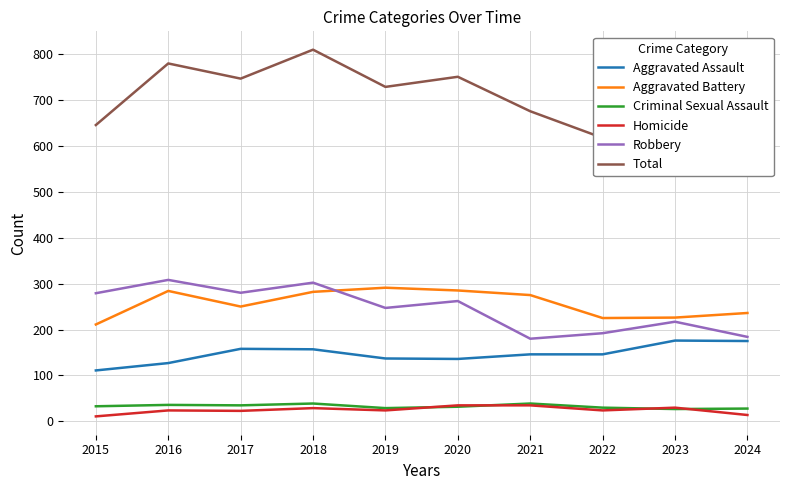

Reading left to right, what are all the values shown in this chart?

Aggravated Assault: 2015=111	2016=127	2017=158	2018=157	2019=137	2020=136	2021=146	2022=146	2023=176	2024=175
Aggravated Battery: 2015=211	2016=284	2017=250	2018=282	2019=291	2020=285	2021=275	2022=225	2023=226	2024=236
Criminal Sexual Assault: 2015=33	2016=36	2017=35	2018=39	2019=29	2020=32	2021=39	2022=30	2023=27	2024=28
Homicide: 2015=11	2016=24	2017=23	2018=29	2019=24	2020=35	2021=35	2022=24	2023=30	2024=14
Robbery: 2015=279	2016=308	2017=280	2018=302	2019=247	2020=262	2021=180	2022=192	2023=217	2024=184
Total: 2015=645	2016=779	2017=746	2018=809	2019=728	2020=750	2021=675	2022=617	2023=676	2024=637